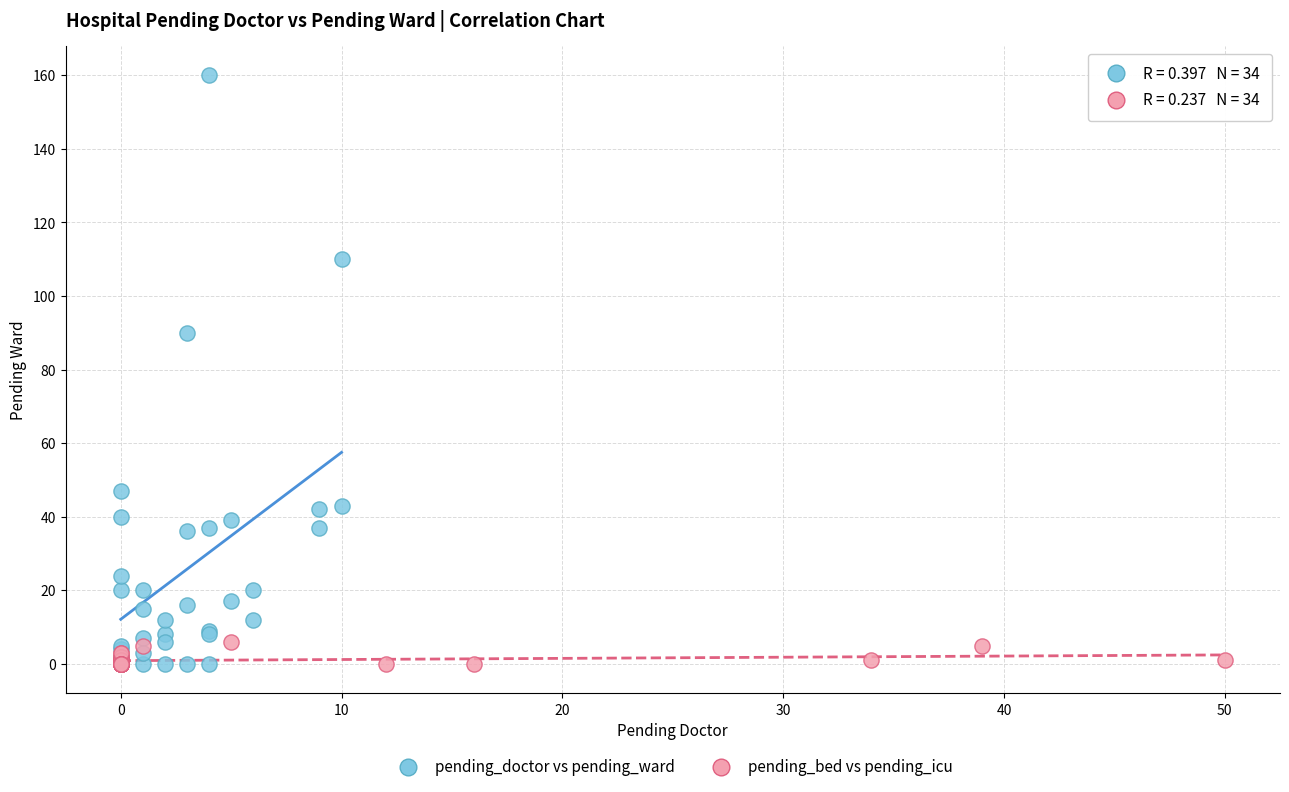

Which series reaches the maximum Y coordinate?

pending_doctor vs pending_ward